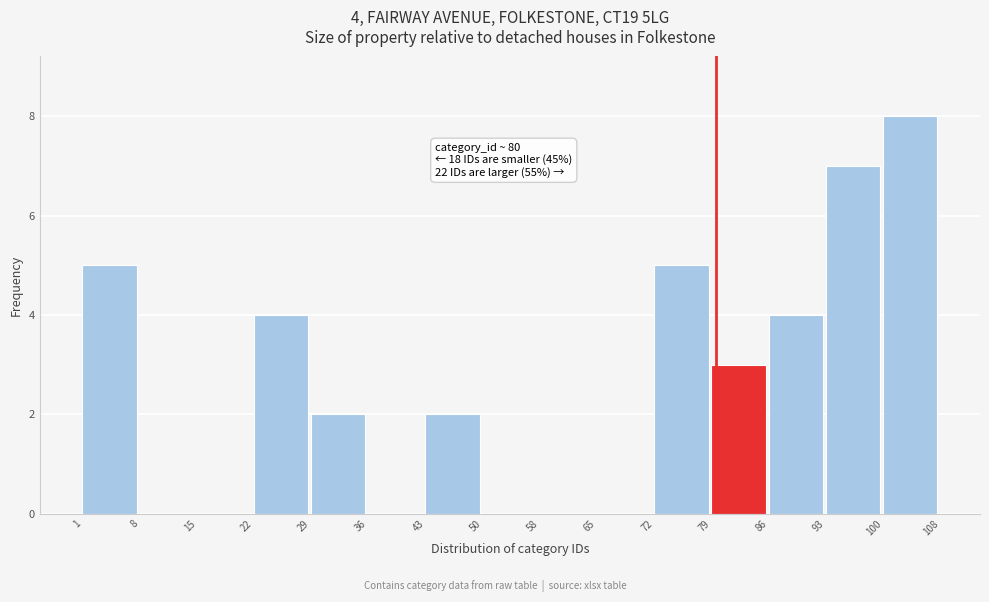

Which range on the x-axis has the tallest bar?

100 to 108